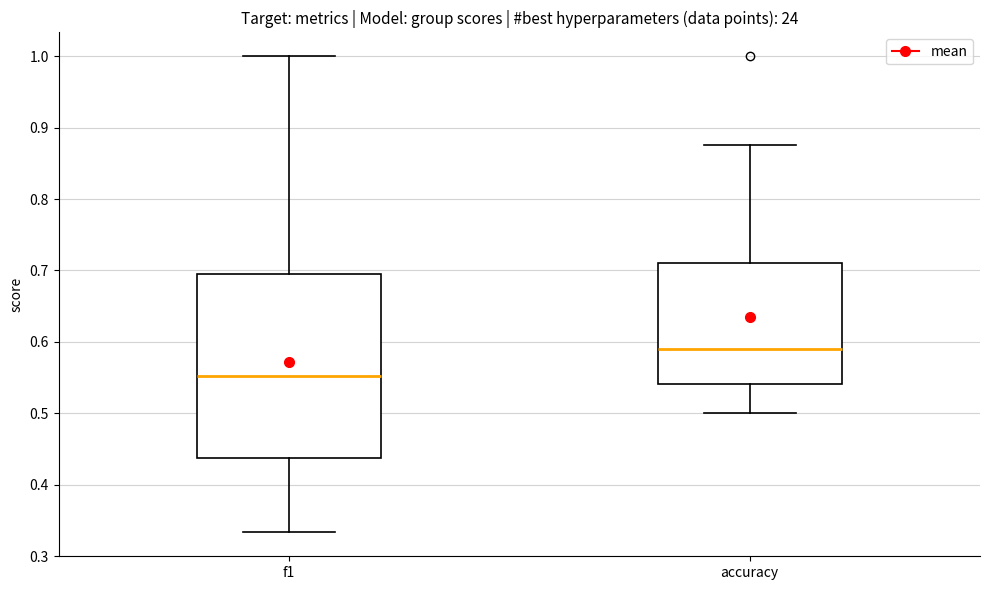

Which box is the tallest, from its lower edge to its upper edge?

f1